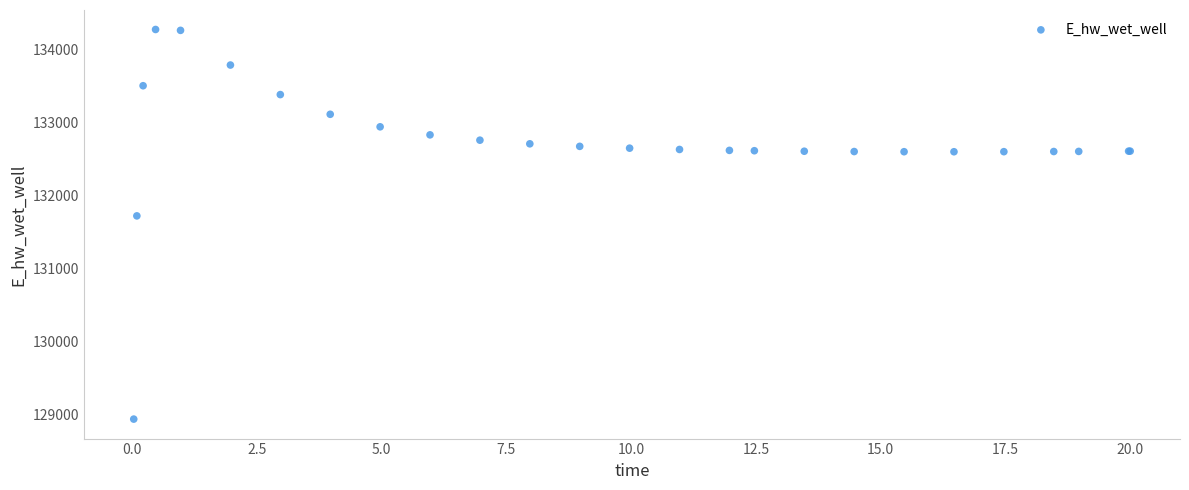

What Y value in the scatter plot is closest to 131609?

131725.1